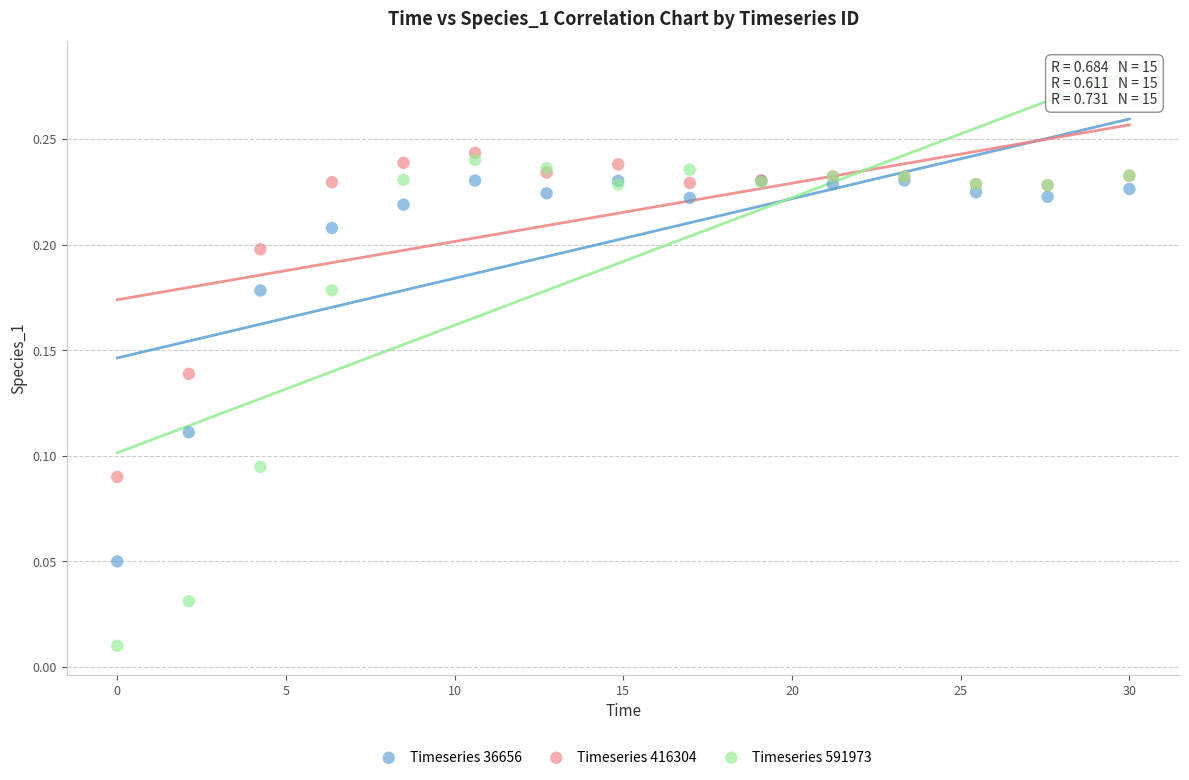

Which series reaches the minimum Y coordinate?

Timeseries 591973